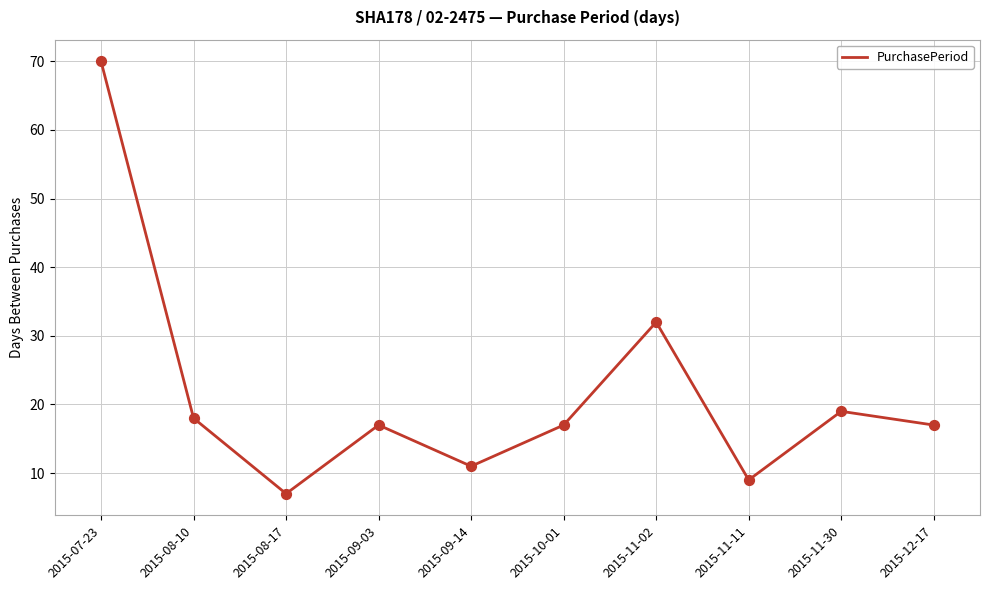

Which has a higher value, 2015-07-23 or 2015-11-30?

2015-07-23